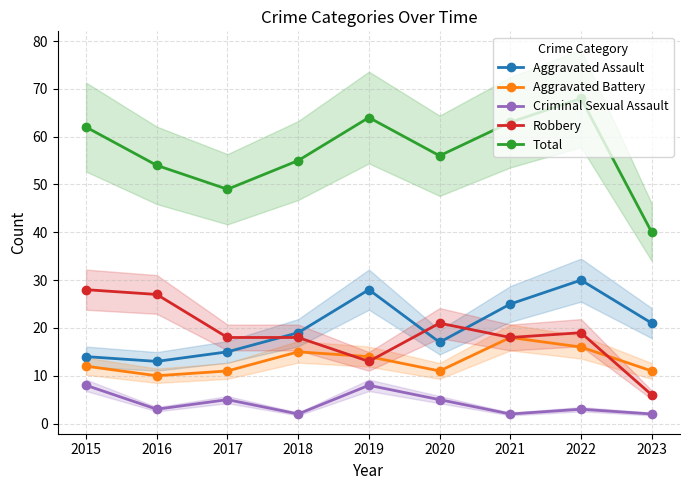

Between 2019 and 2018, which is larger?

2019